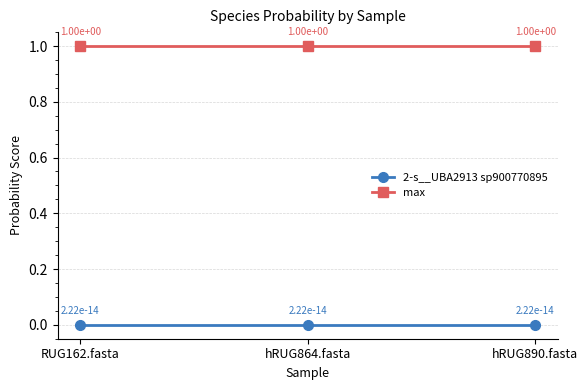

The value of max at hRUG864.fasta is 0.5. True or false?

False